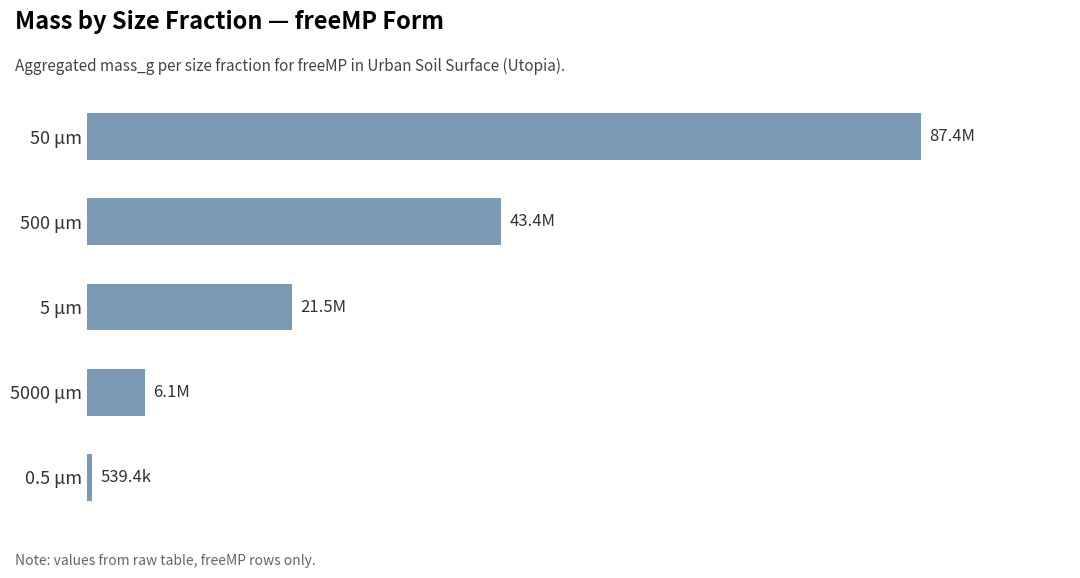

What is the minimum value shown in the chart?

539354.1